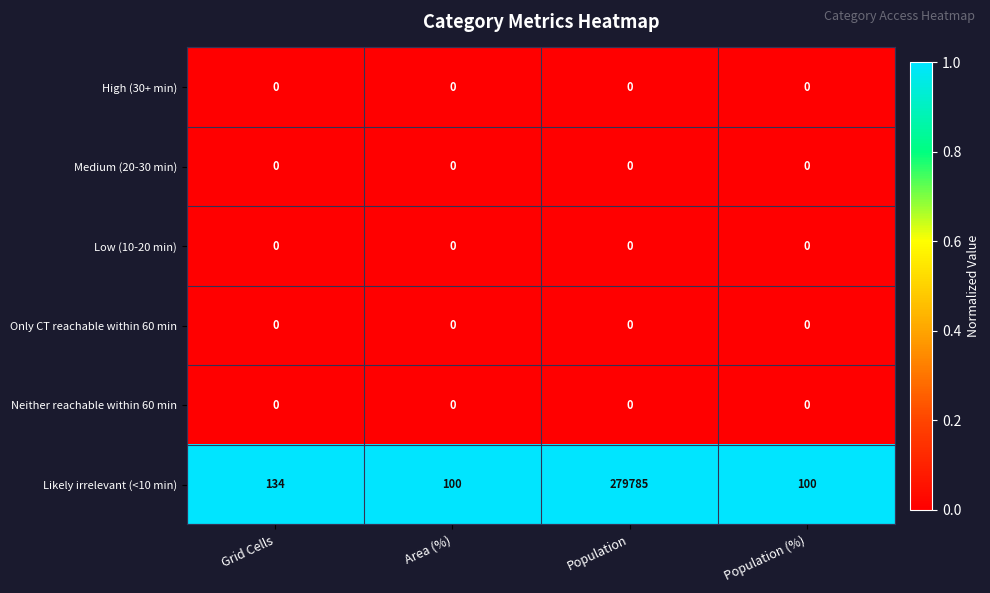

Which label corresponds to the largest value in the chart?

Population